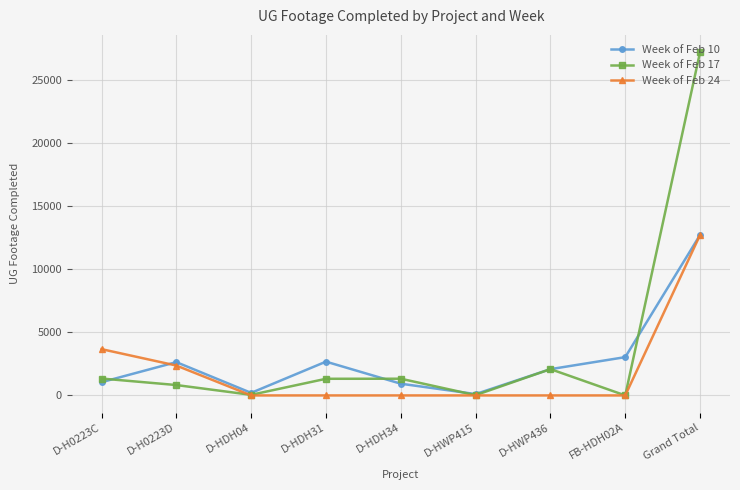

Which series has the largest range (max minus min)?

Week of Feb 17